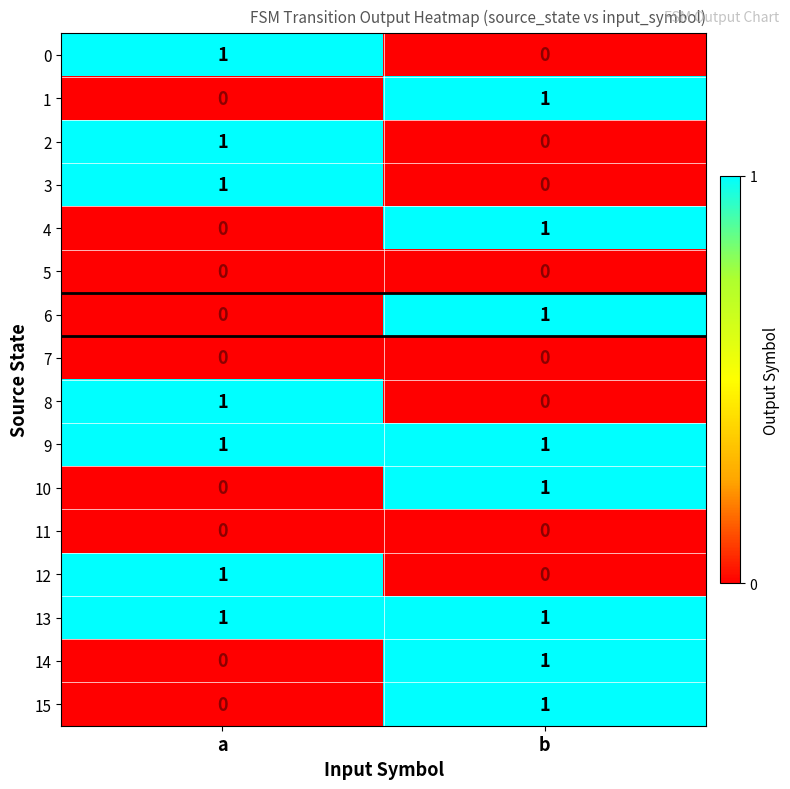

What is the difference between the highest and lowest values at a?

1